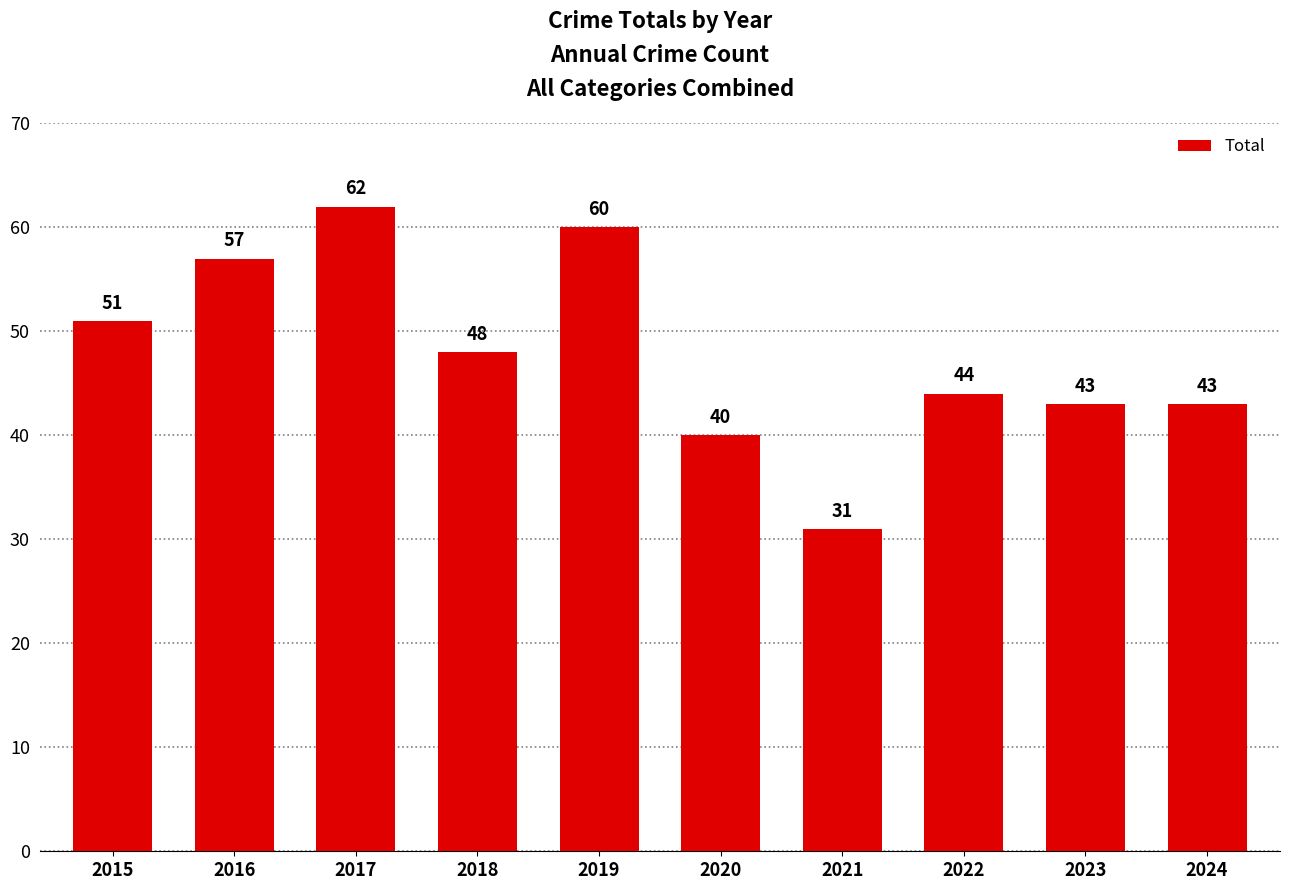

What is the difference between the maximum and minimum values?

31